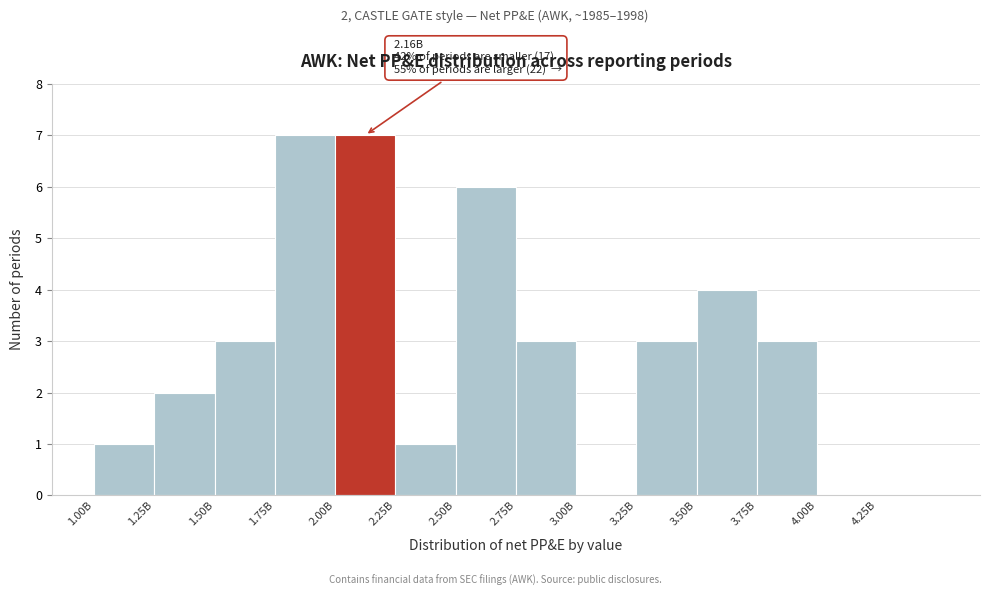

Reading left to right, transcribe all the data shown in this chart.

1.00B=1	1.25B=2	1.50B=3	1.75B=7	2.00B=7	2.25B=1	2.50B=6	2.75B=3	3.00B=0	3.25B=3	3.50B=4	3.75B=3	4.00B=0	4.25B=0